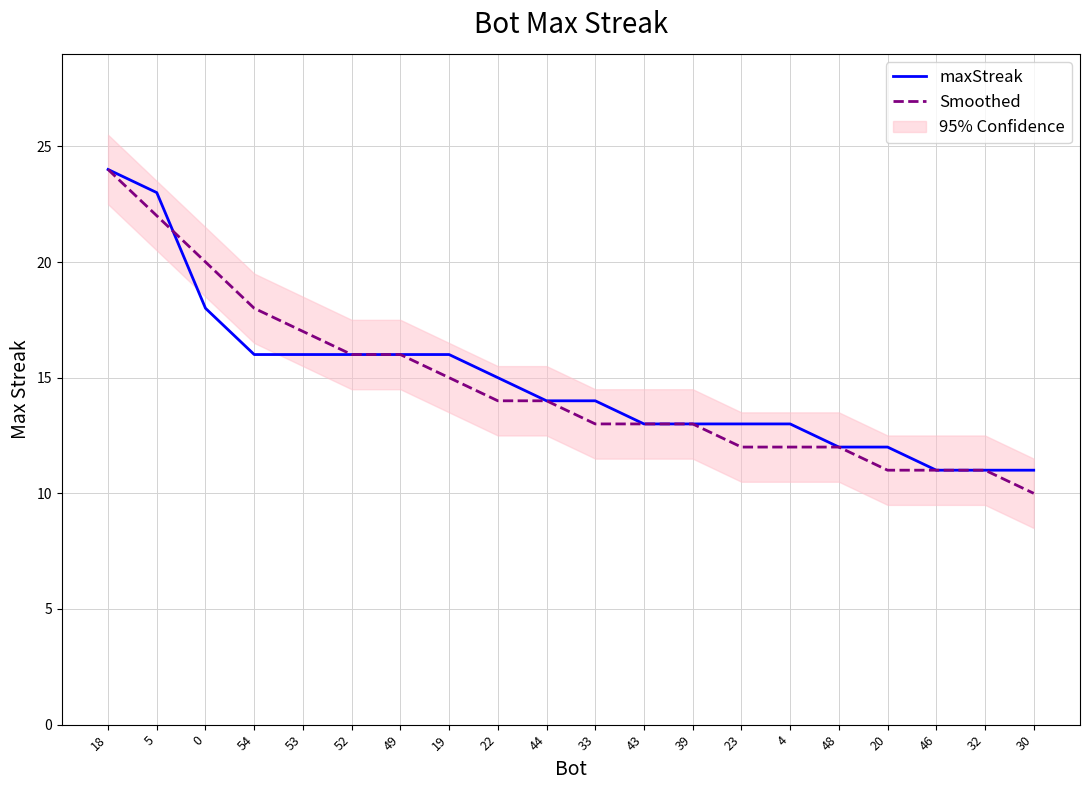

What is the label of the 19th point from the left?

32